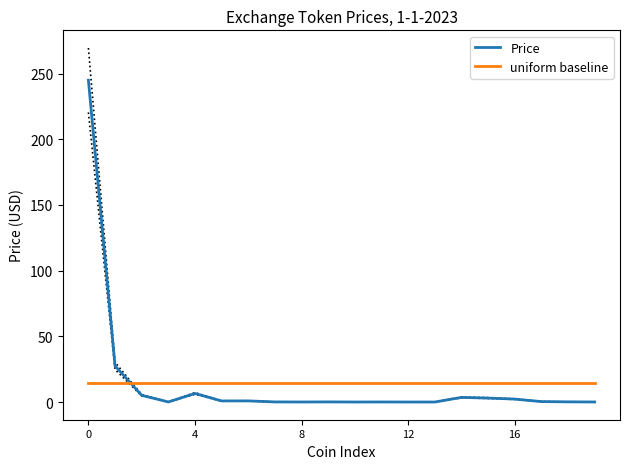

What is the spread (max minus min) of values at 19?

14.7